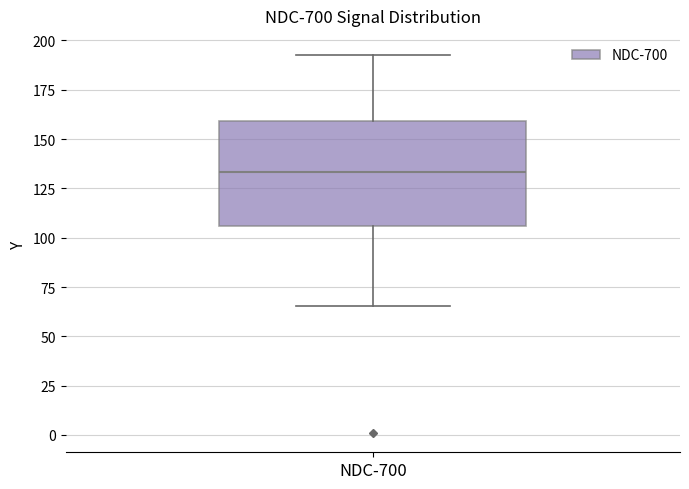

Where does the median line of the box for NDC-700 sit on the y-axis? The values are not printed on the chart, so give them approximately, as read against the axis.

135